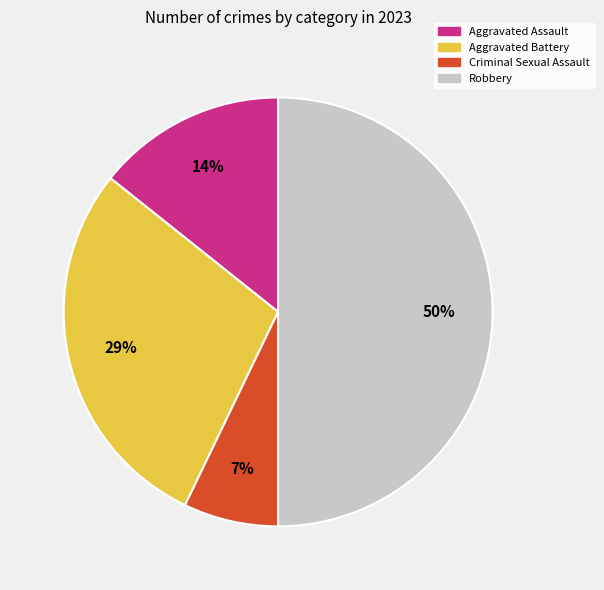

Which category has the biggest portion of the pie?

Robbery